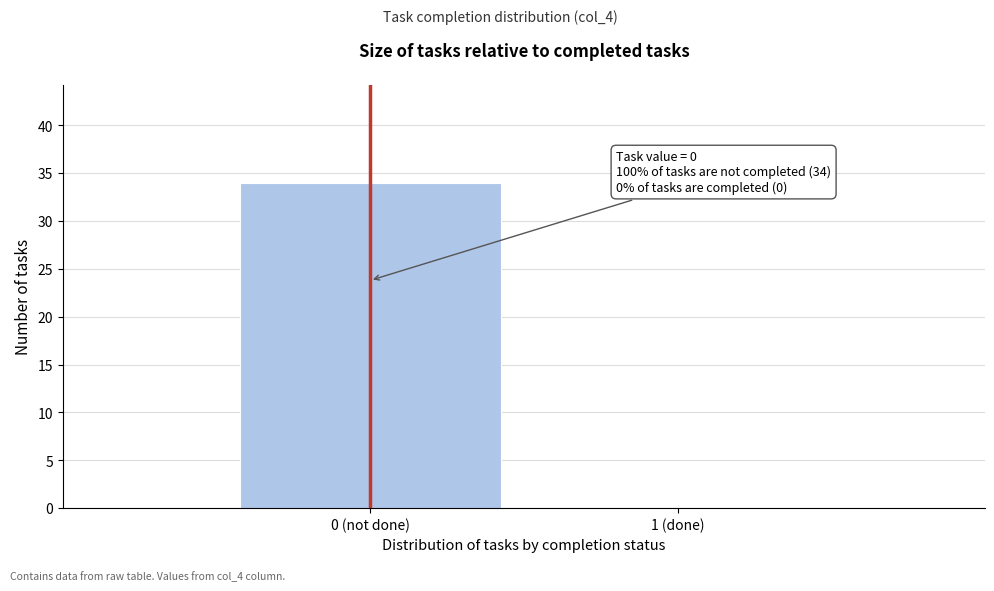

Reading left to right, transcribe all the data shown in this chart.

0 (not done)=34	1 (done)=0